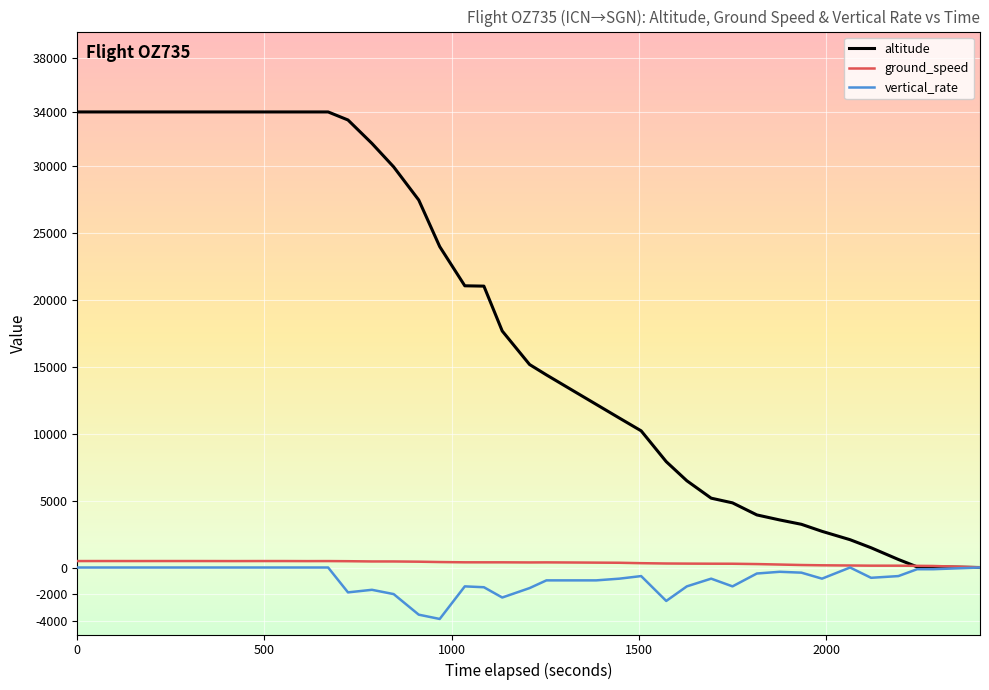

Which series has the largest total across all categories?

altitude